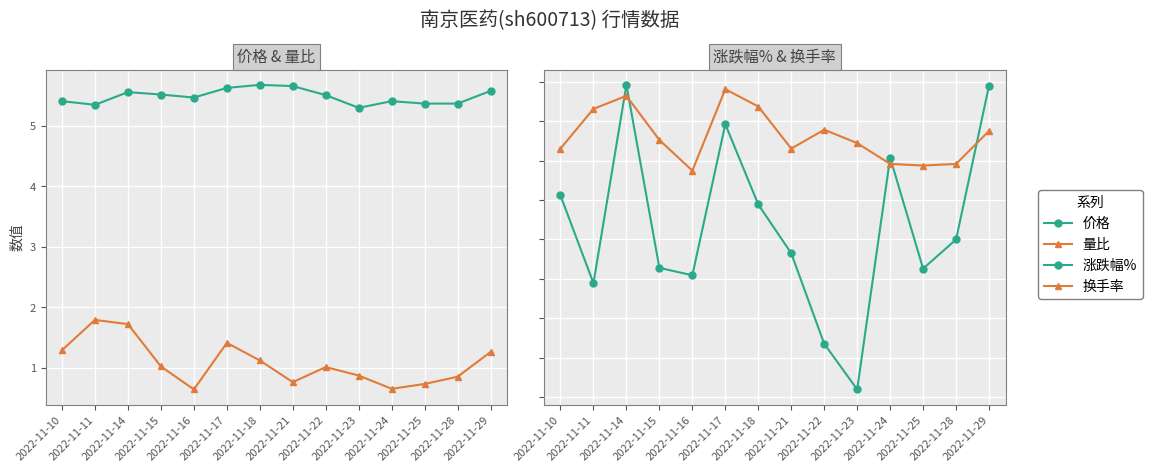

What is the difference between the second highest and minimum values in the 涨跌幅% series?

7.7